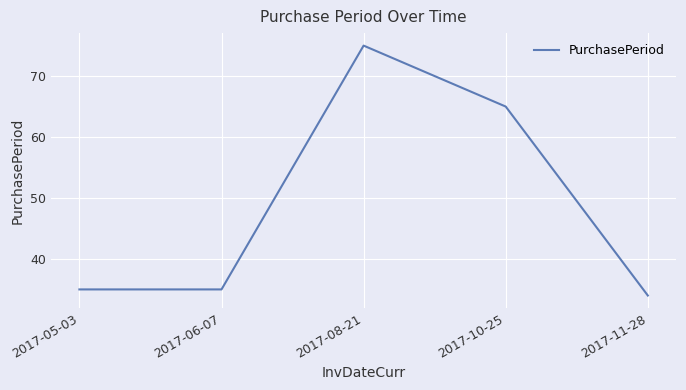

What position from the right is 2017-10-25?

2